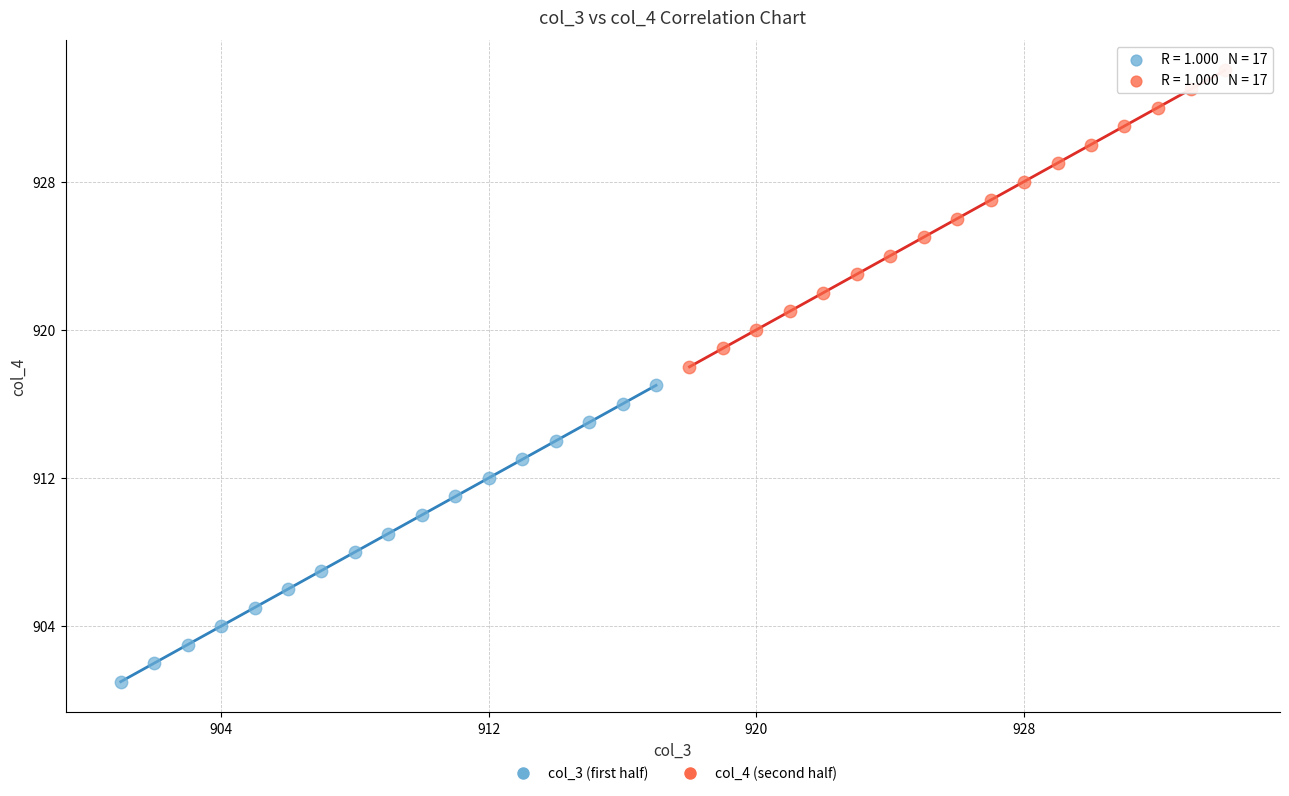

Which series reaches the maximum Y coordinate?

col_4 (second half)